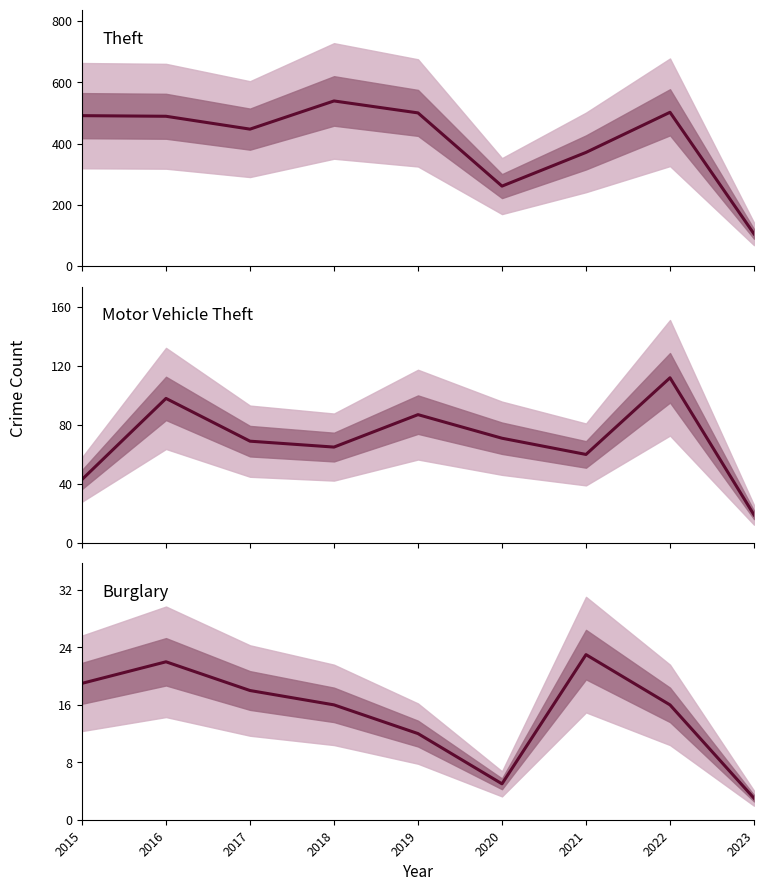

In Motor Vehicle Theft, how many points are higher than both neighbors (excluding endpoints)?

3